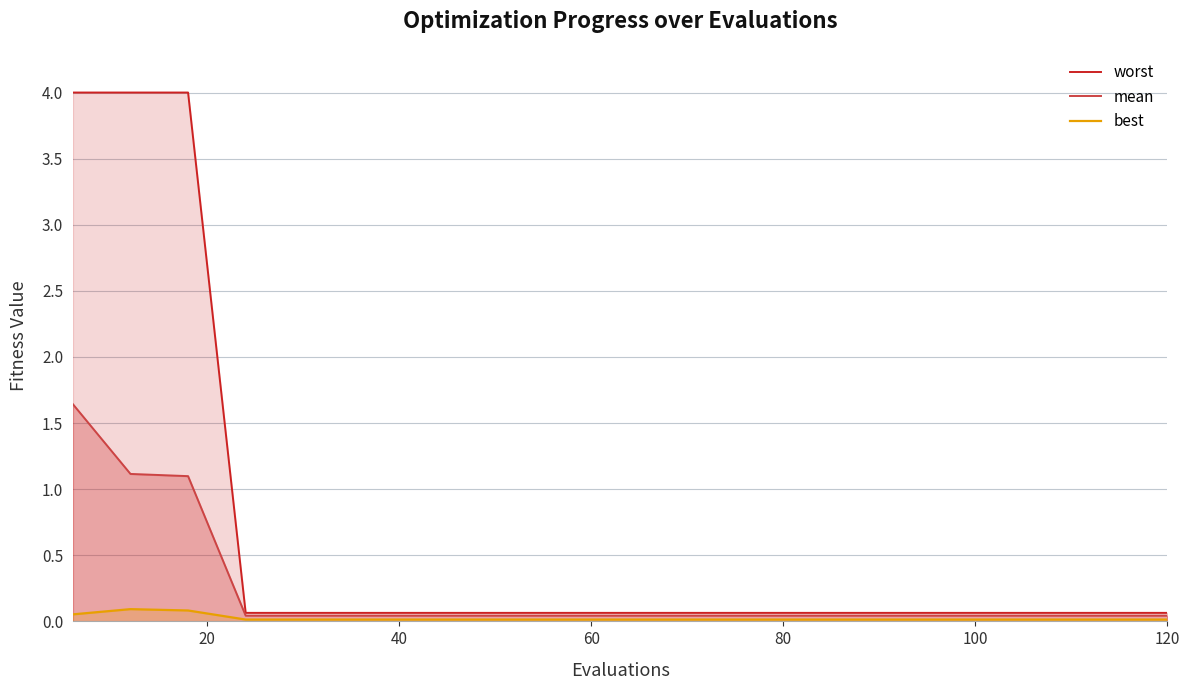

Rank the series by their average value, from lowest to highest.

best, mean, worst